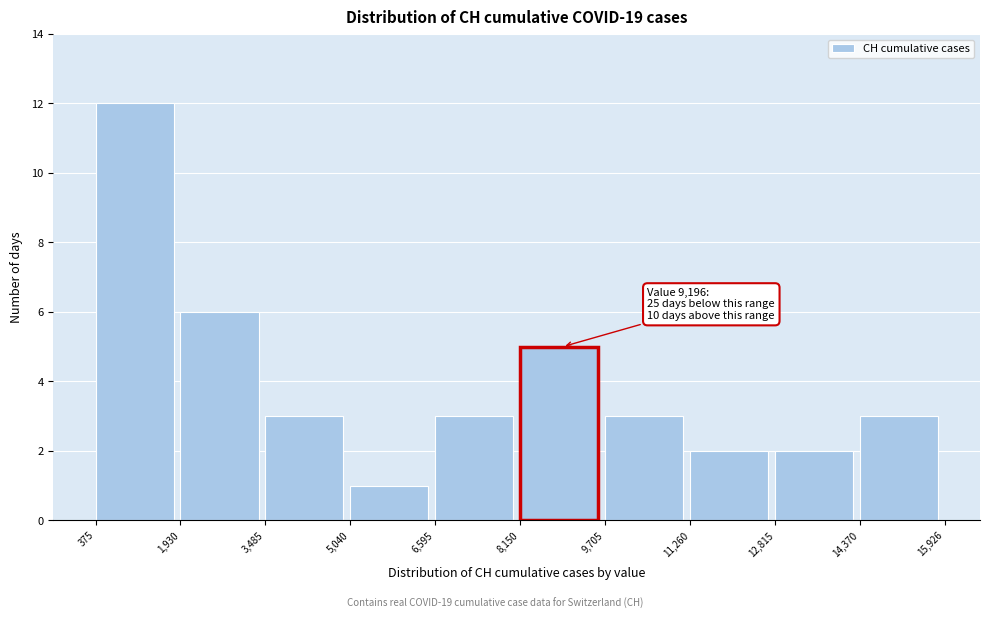

Over which range of the x-axis is the bar tallest?

375 to 1,930